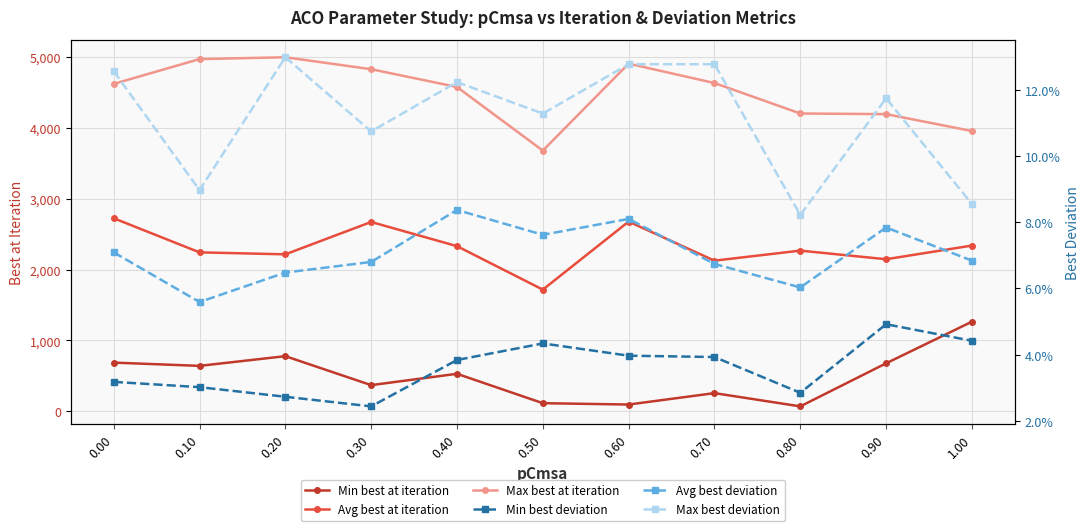

How many series are shown in this chart?

6